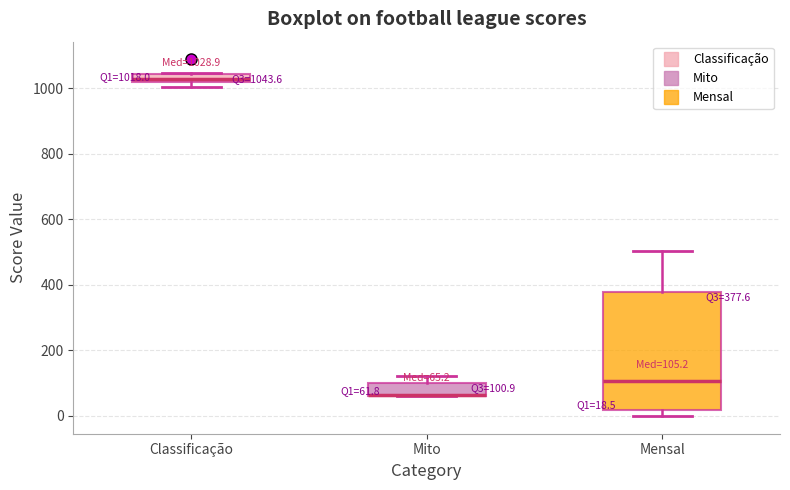

Which box is the tallest, from its lower edge to its upper edge?

Mensal